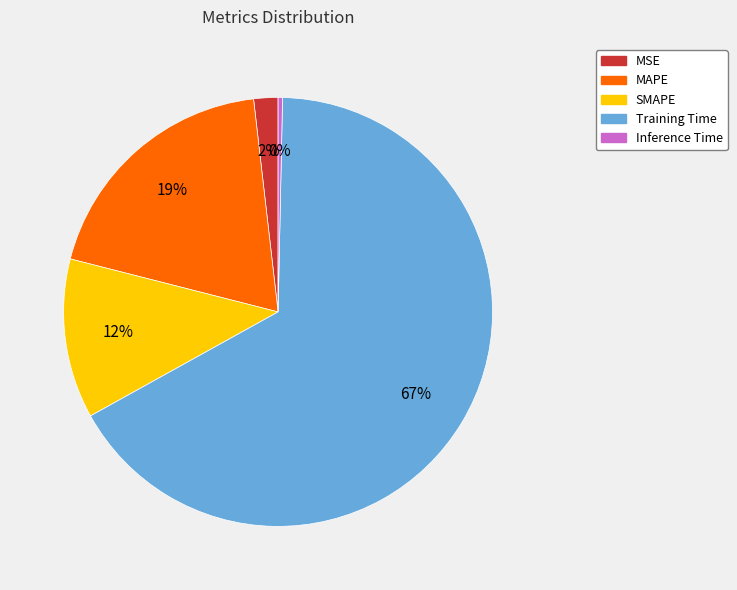

To the nearest percent, what is the average slice percentage?

20%